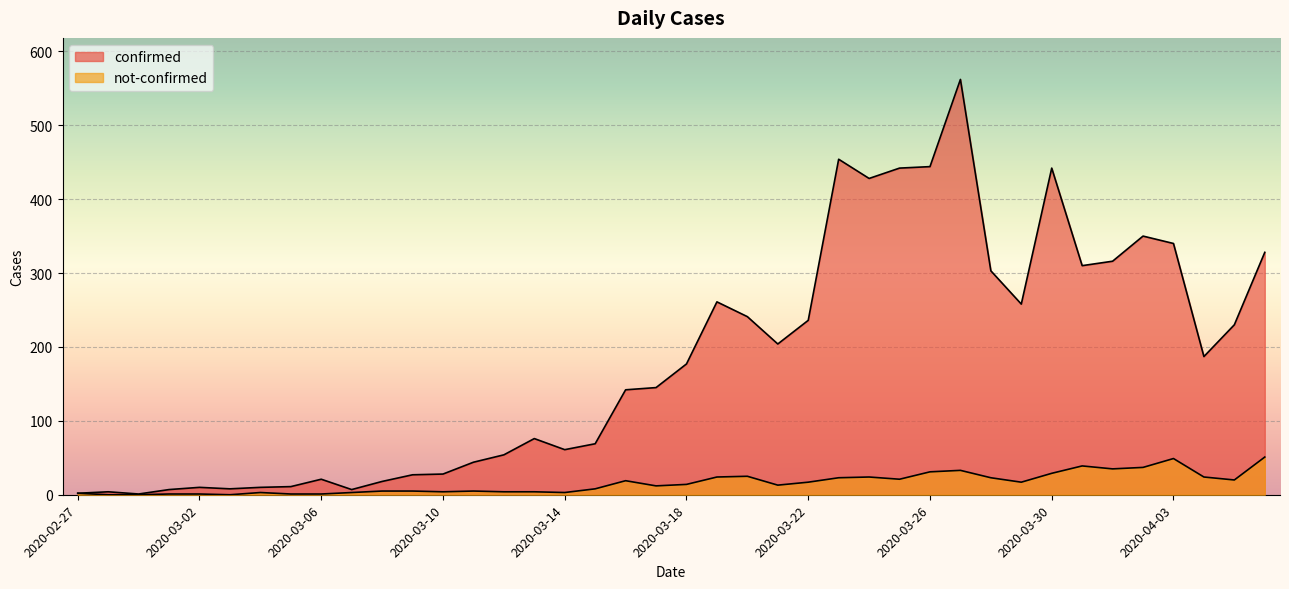

What is the sum of all confirmed values?

7258